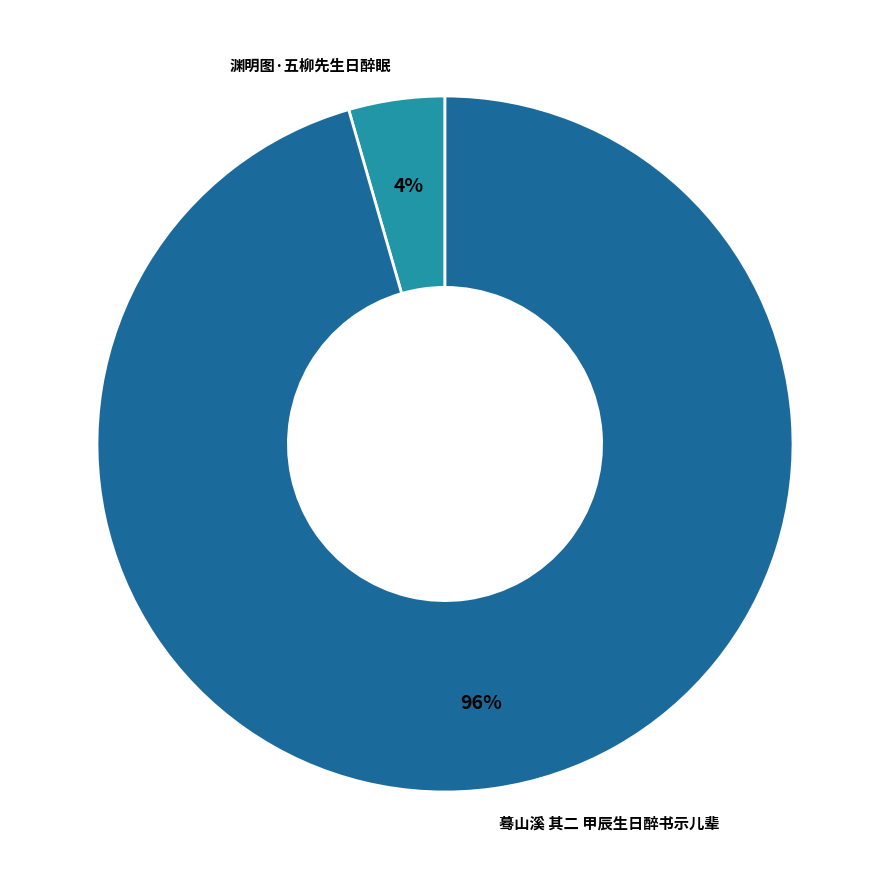

Which slice represents more than half of the pie?

蓦山溪 其二 甲辰生日醉书示儿辈